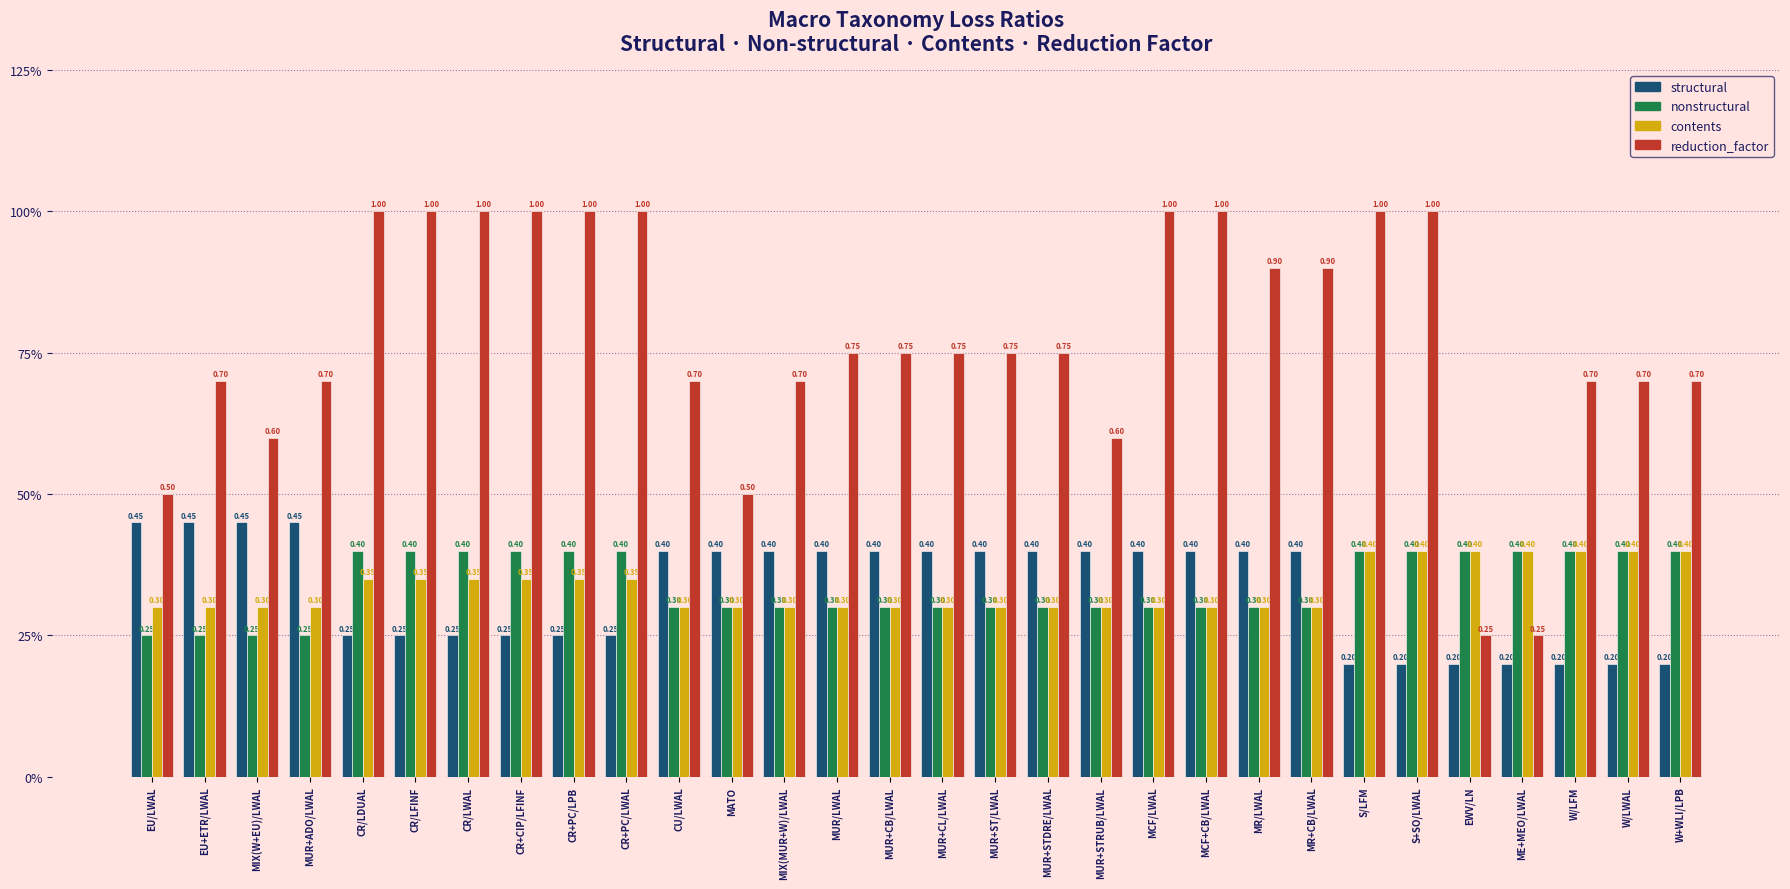

What is the difference between the maximum and minimum values in the nonstructural series?

0.2